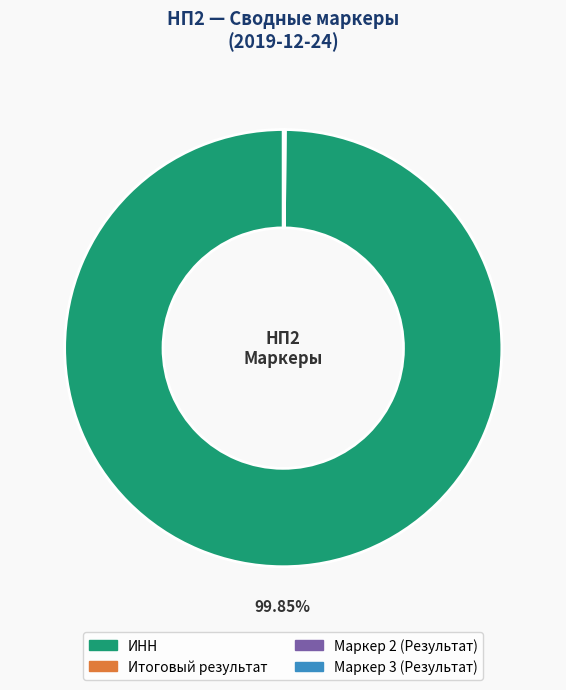

Is ИНН the majority of the pie?

Yes